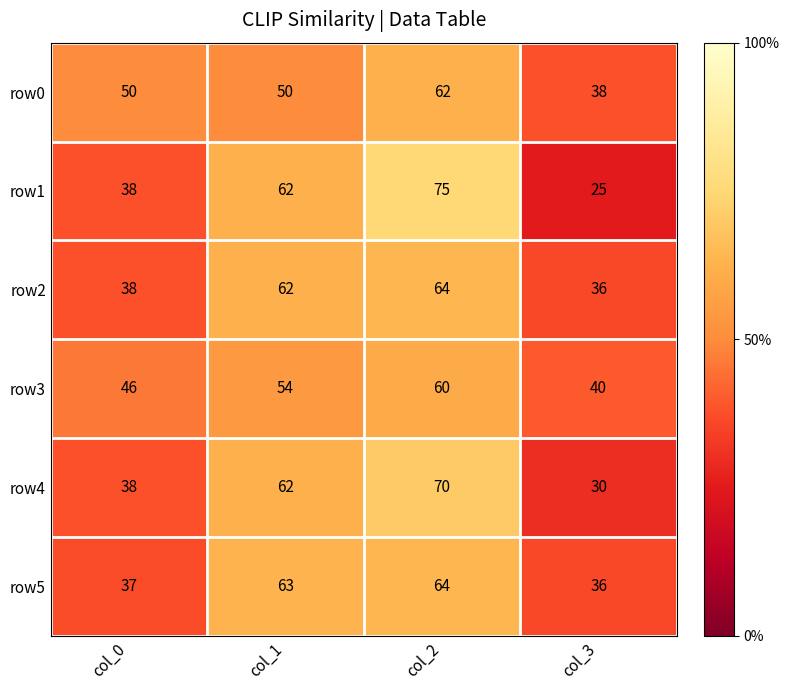

At which label is row3 closest to 50?

col_0